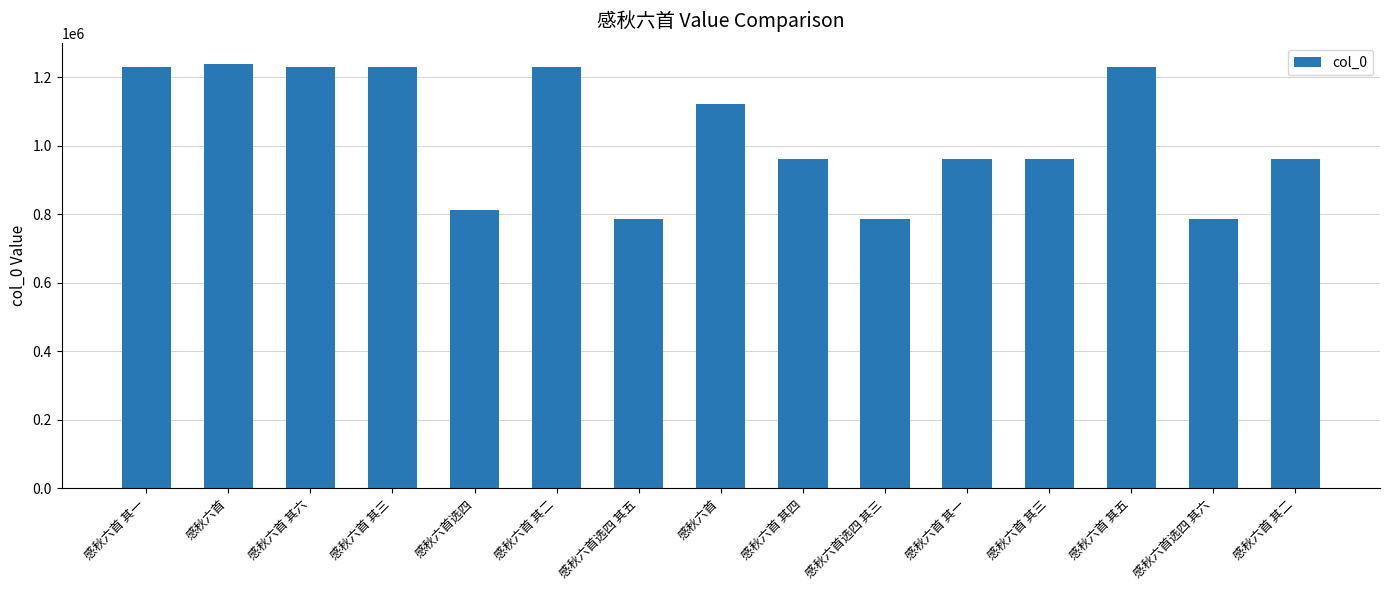

Which has a higher value, 感秋六首选四 其三 or 感秋六首 其三?

感秋六首 其三